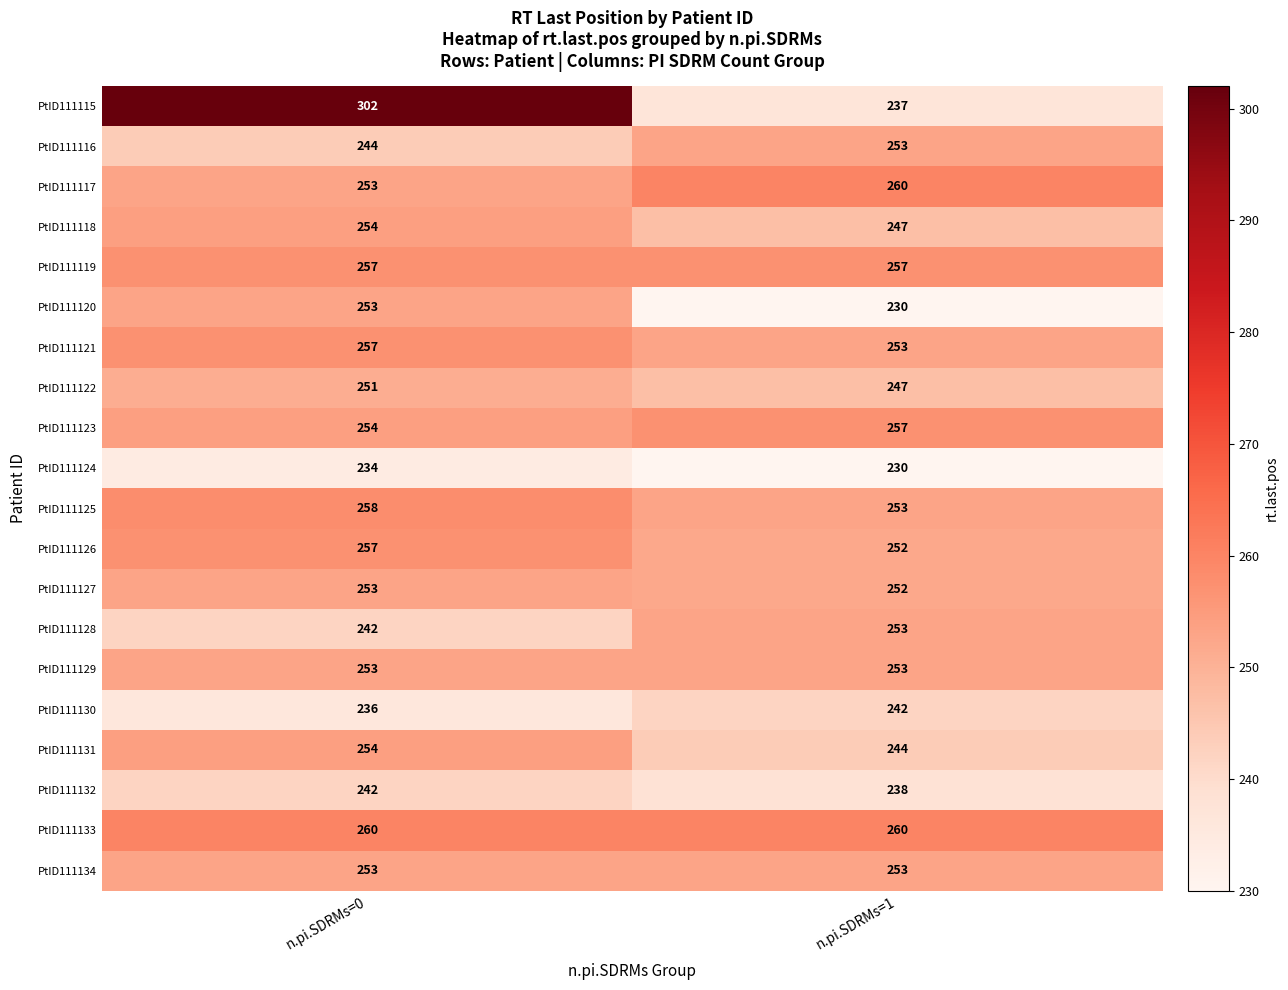

List the labels in order of PtID111126 value, largest first.

n.pi.SDRMs=0, n.pi.SDRMs=1